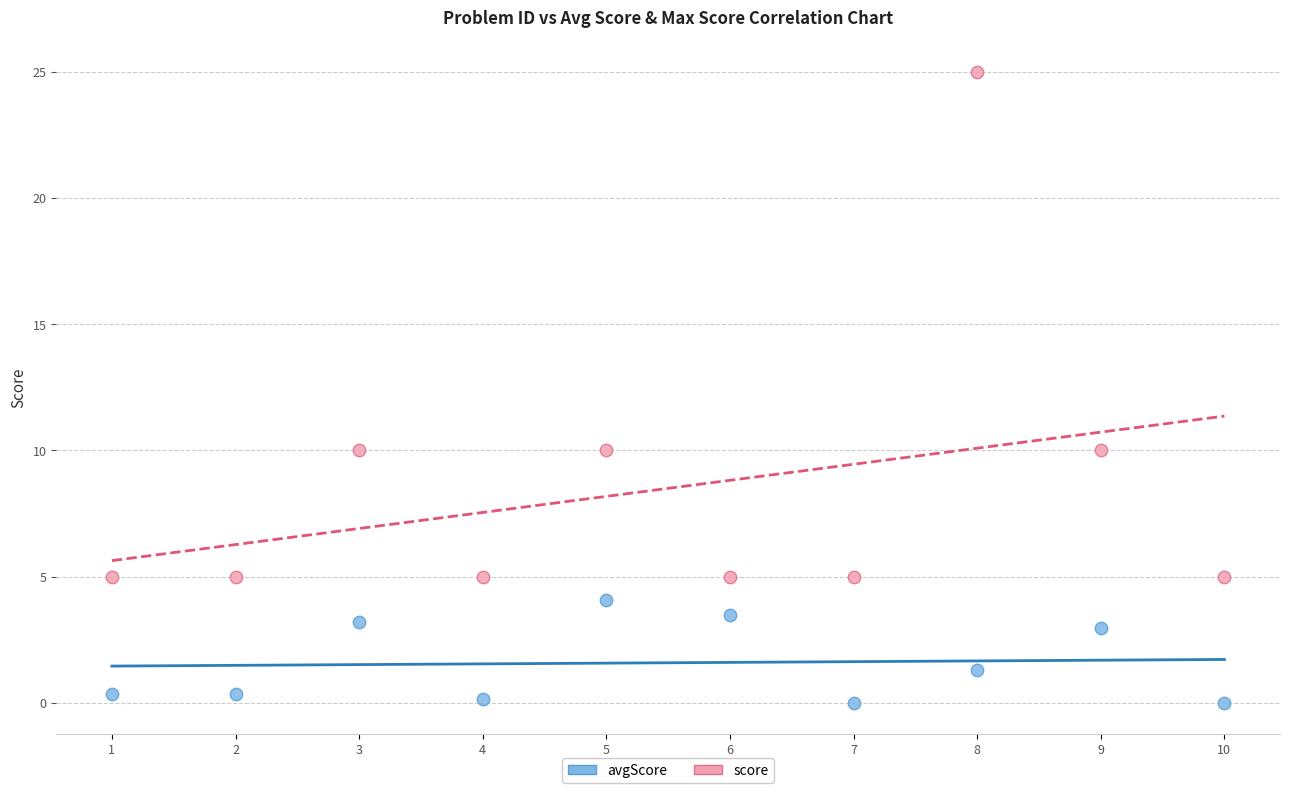

In the avgScore series, what Y value is closest to 2?

1.3